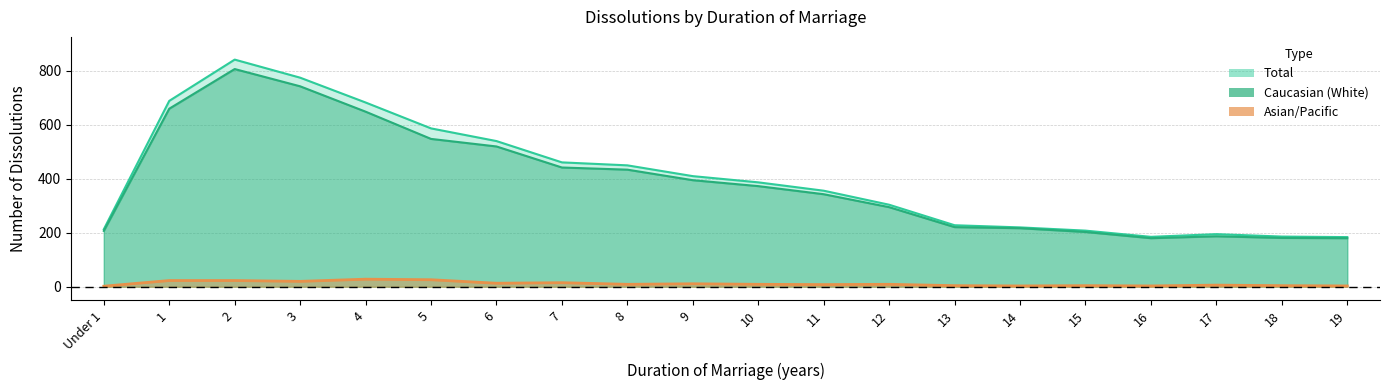

Reading left to right, list all the values displayed in this chart.

Total: Under 1=213	1=689	2=842	3=775	4=683	5=587	6=540	7=461	8=450	9=410	10=387	11=356	12=304	13=228	14=220	15=208	16=185	17=195	18=186	19=184
Caucasian: Under 1=207	1=660	2=807	3=743	4=649	5=548	6=520	7=442	8=434	9=395	10=373	11=343	12=295	13=221	14=217	15=203	16=180	17=187	18=181	19=180
Asian_Pacific: Under 1=2	1=23	2=23	3=20	4=28	5=26	6=13	7=15	8=9	9=11	10=9	11=8	12=9	13=4	14=3	15=4	16=3	17=6	18=4	19=3